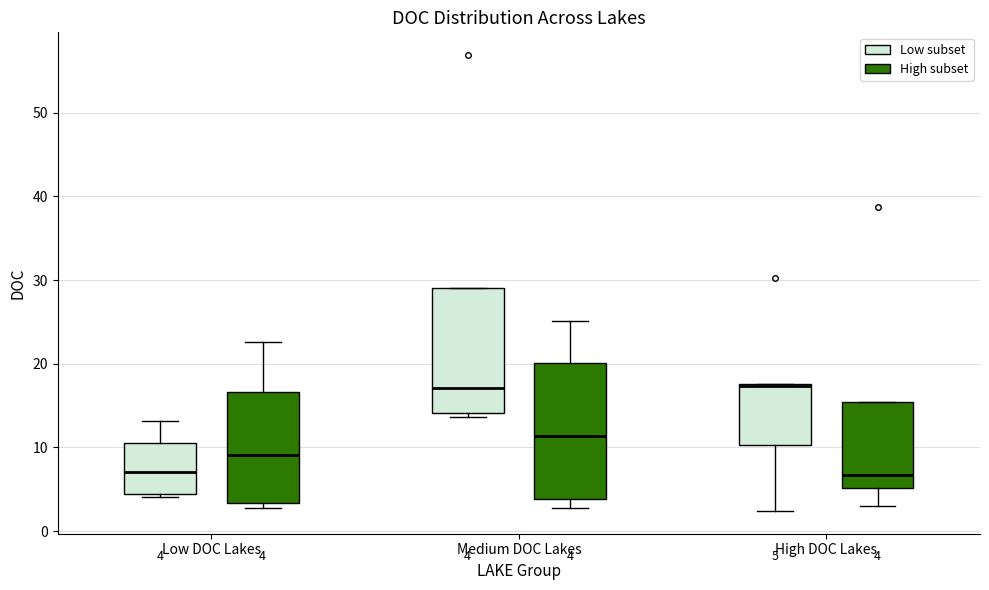

Comparing the boxes themselves (not the whiskers), which one is the tallest?

Medium DOC Lakes (High subset)